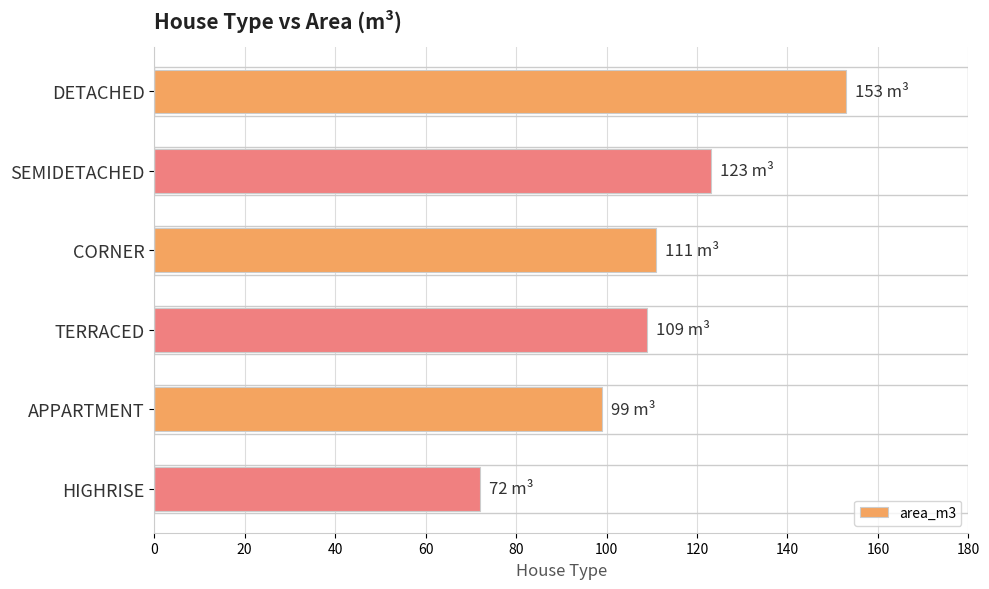

Approximately how many times larger is the value at TERRACED compared to DETACHED?

0.7